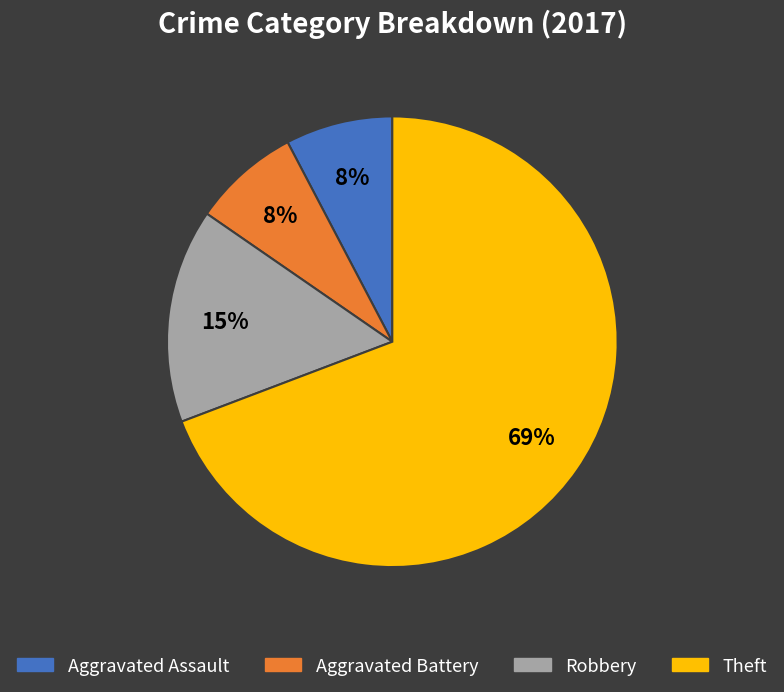

Is it true that Aggravated Battery is 8% of the pie?

True